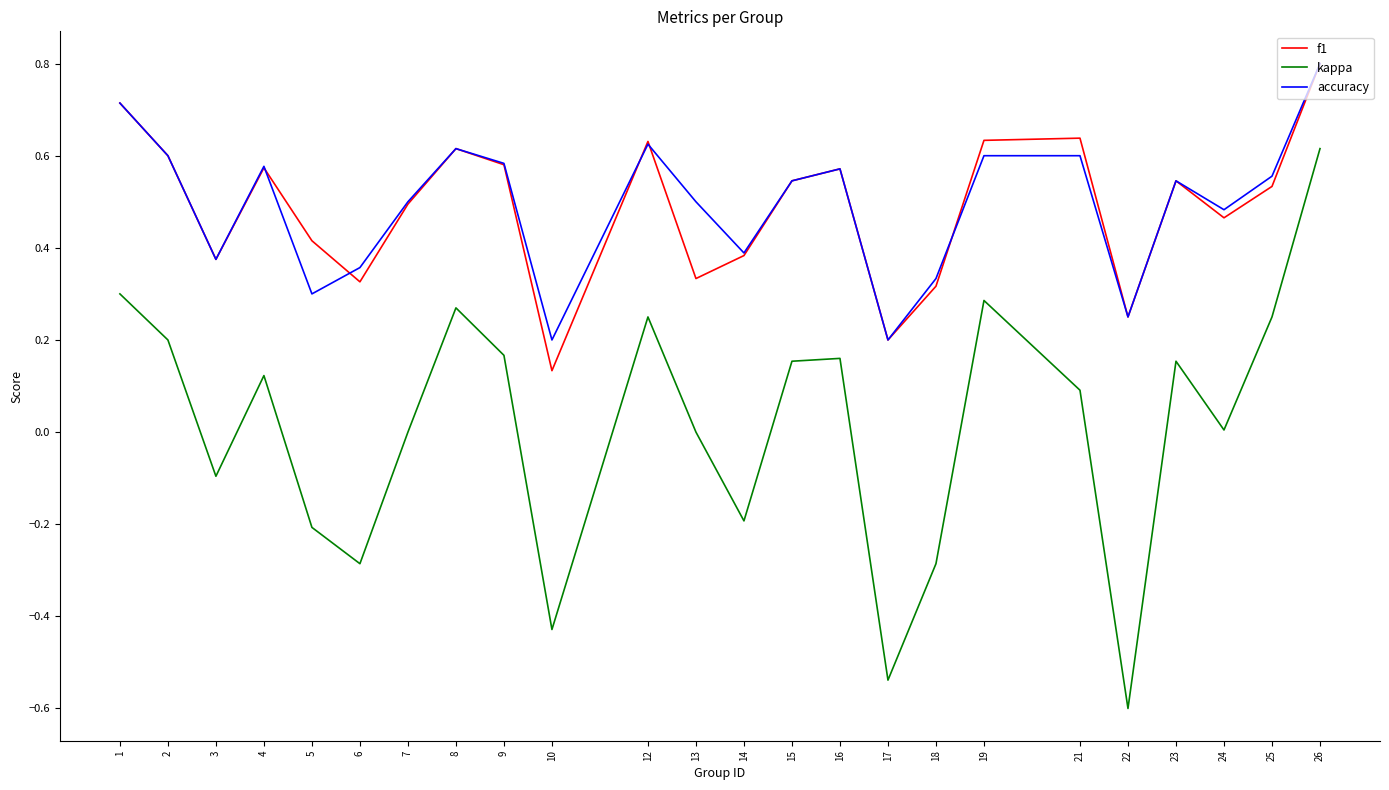

The accuracy series shows 0.6 at 4. True or false?

True